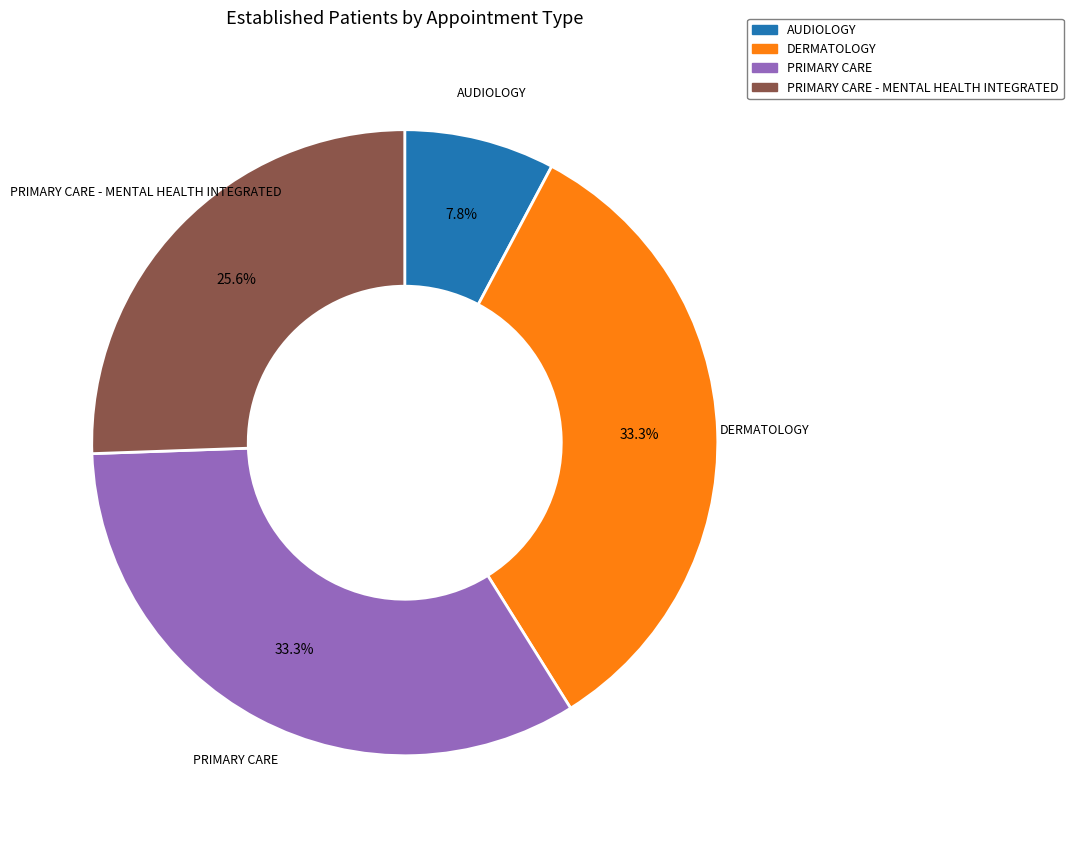

Does any single category account for the majority?

No